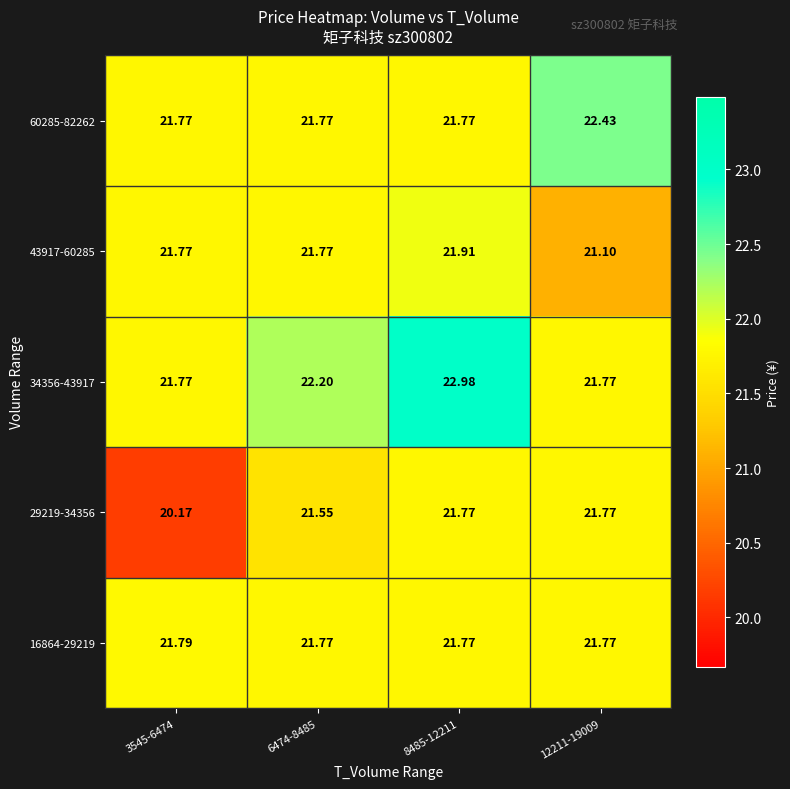

How many series are shown in this chart?

5